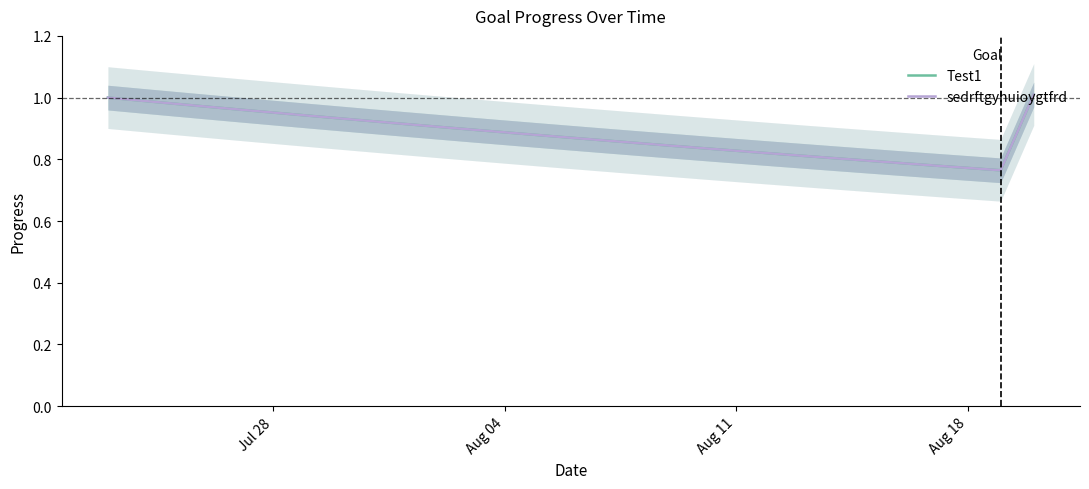

How many categories are shown in the chart?

29